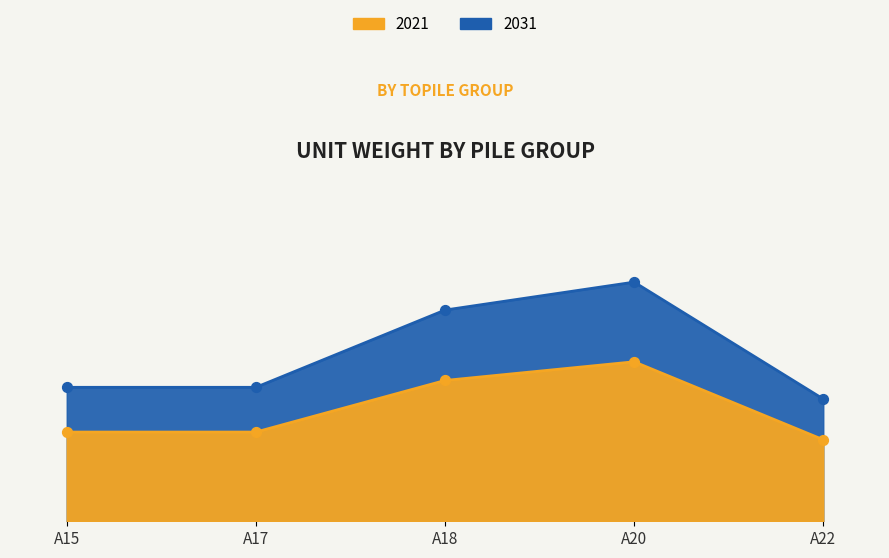

At how many categories does at least one series exceed 16?

2